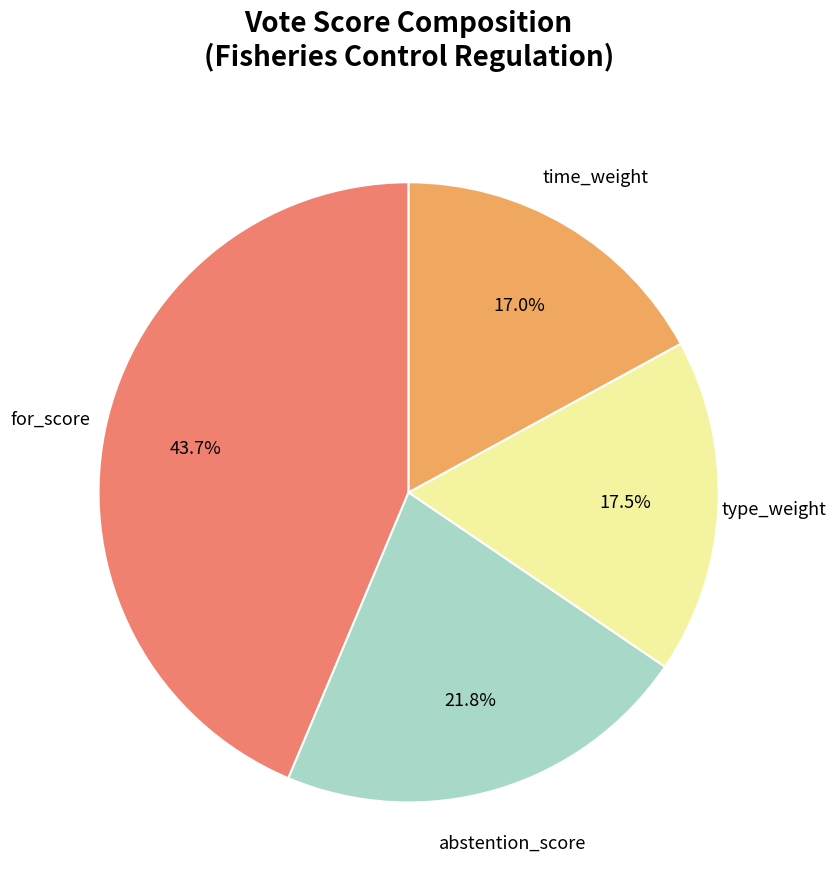

How many slices are in this pie chart?

4